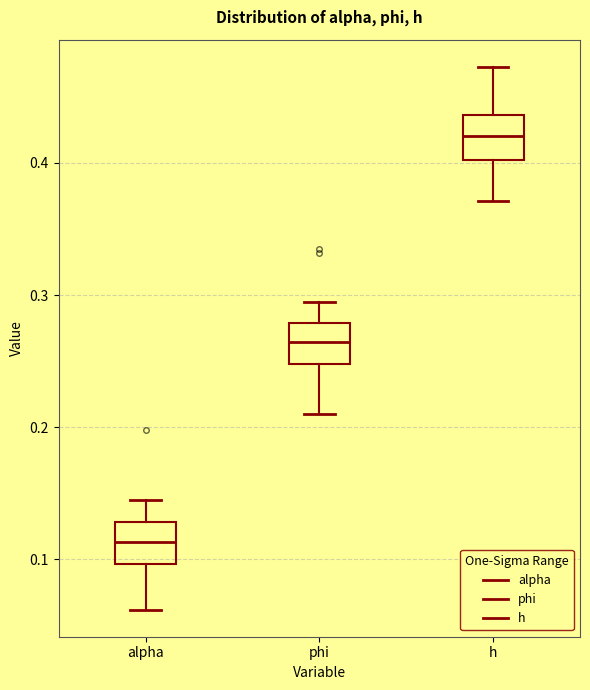

Reading left to right, transcribe this box plot: for each box, give where its median line is, the range the box spans, and where its two whiskers end, as read against the y-axis. The values are not printed on the chart, so give them approximately, as read against the axis.

alpha: median 0.11, box 0.10 to 0.13, whiskers 0.06 to 0.14
phi: median 0.26, box 0.25 to 0.28, whiskers 0.21 to 0.29
h: median 0.42, box 0.40 to 0.44, whiskers 0.37 to 0.47